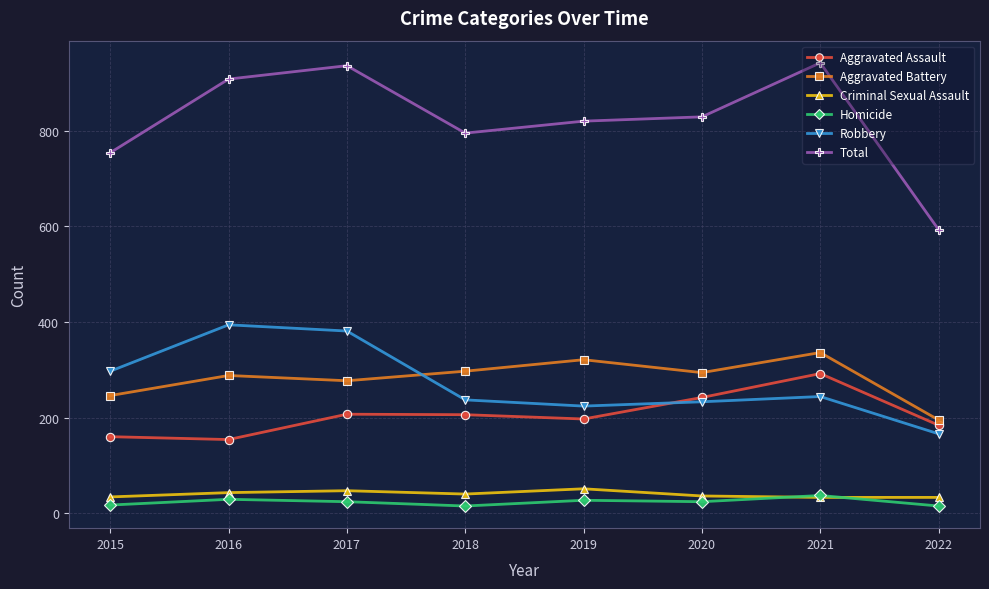

What is the sum of all Aggravated Battery values?

2254